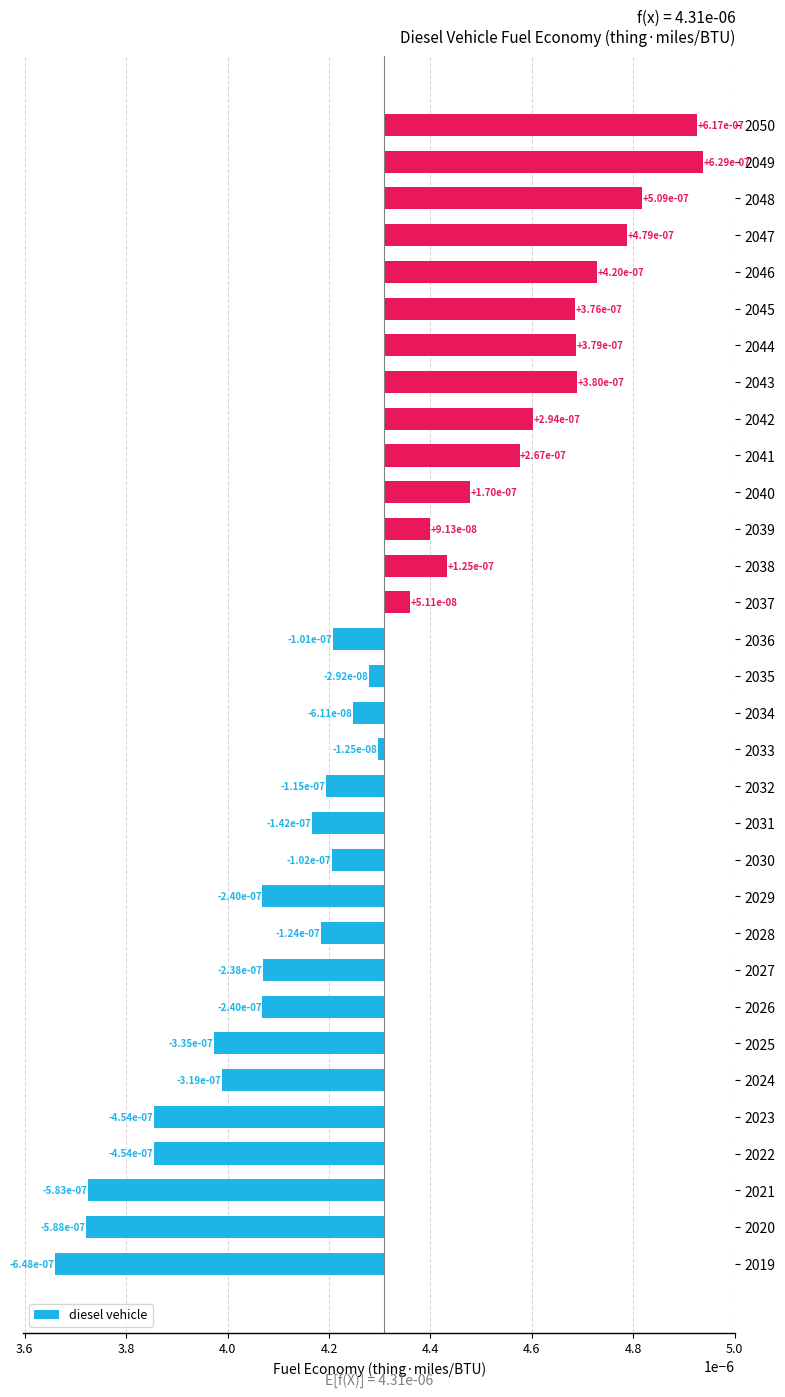

The value at 2021 is -0.0. True or false?

False